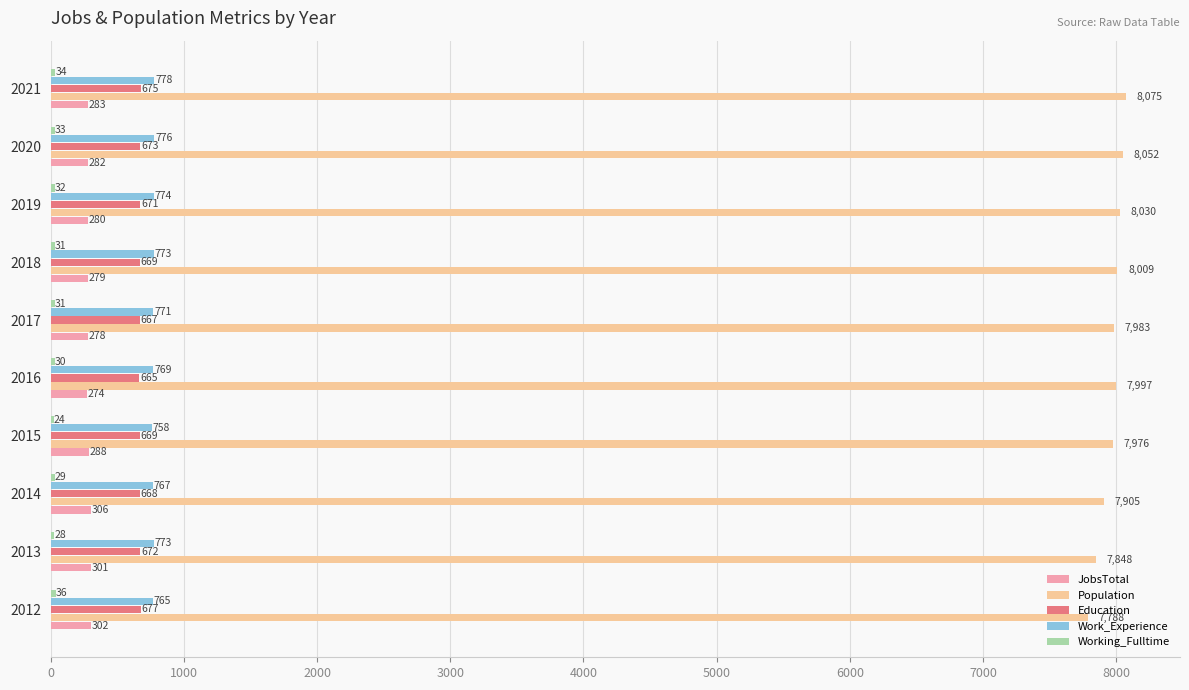

Which series changed the most between 2016 and 2017?

Population